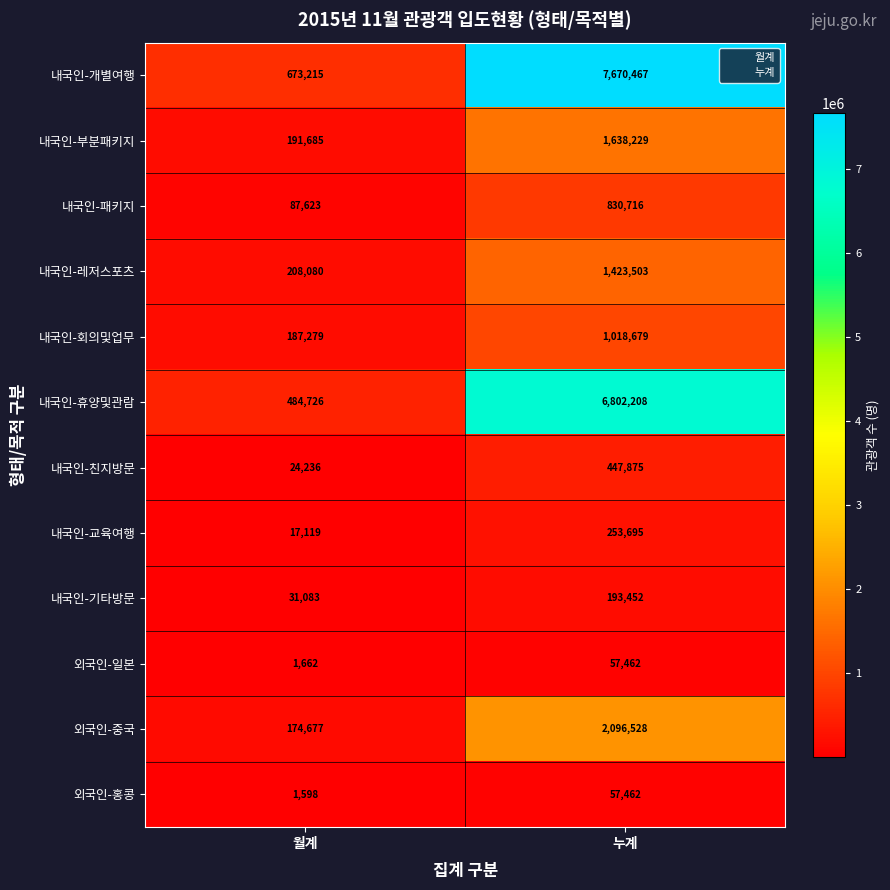

What is the greatest value displayed?

7670467